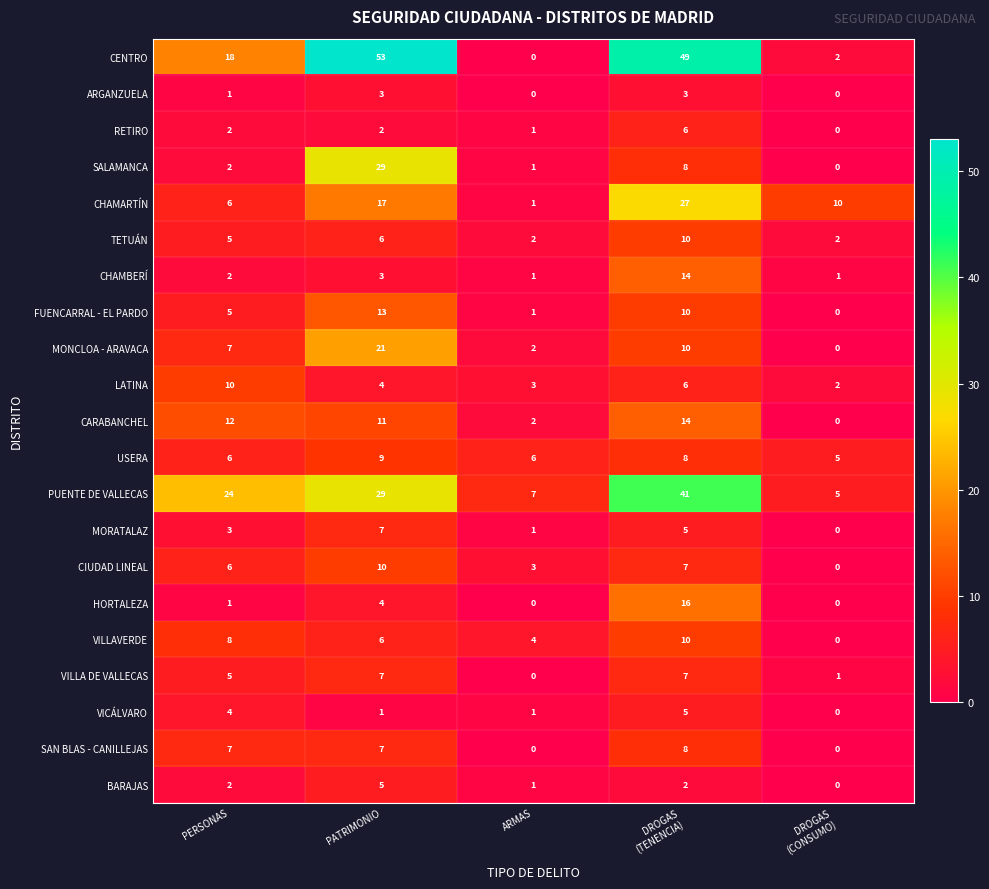

At which category does the chart reach its peak across all series?

PATRIMONIO